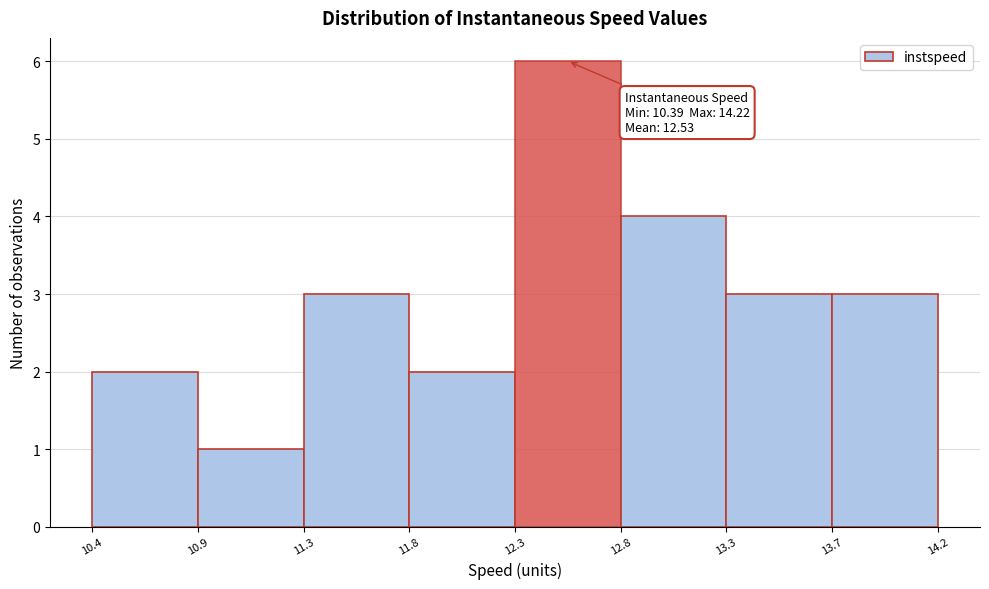

Reading left to right, what are all the values shown in this chart?

2	1	3	2	6	4	3	3